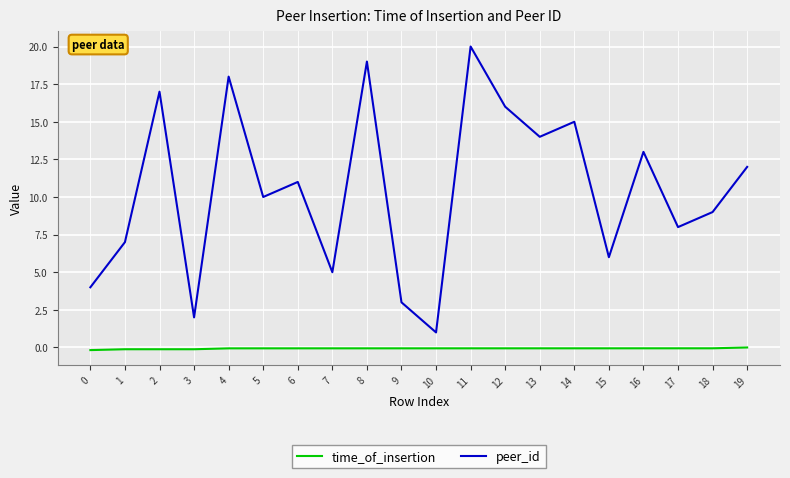

Is it true that time_of_insertion equals -0.1 at 14?

True